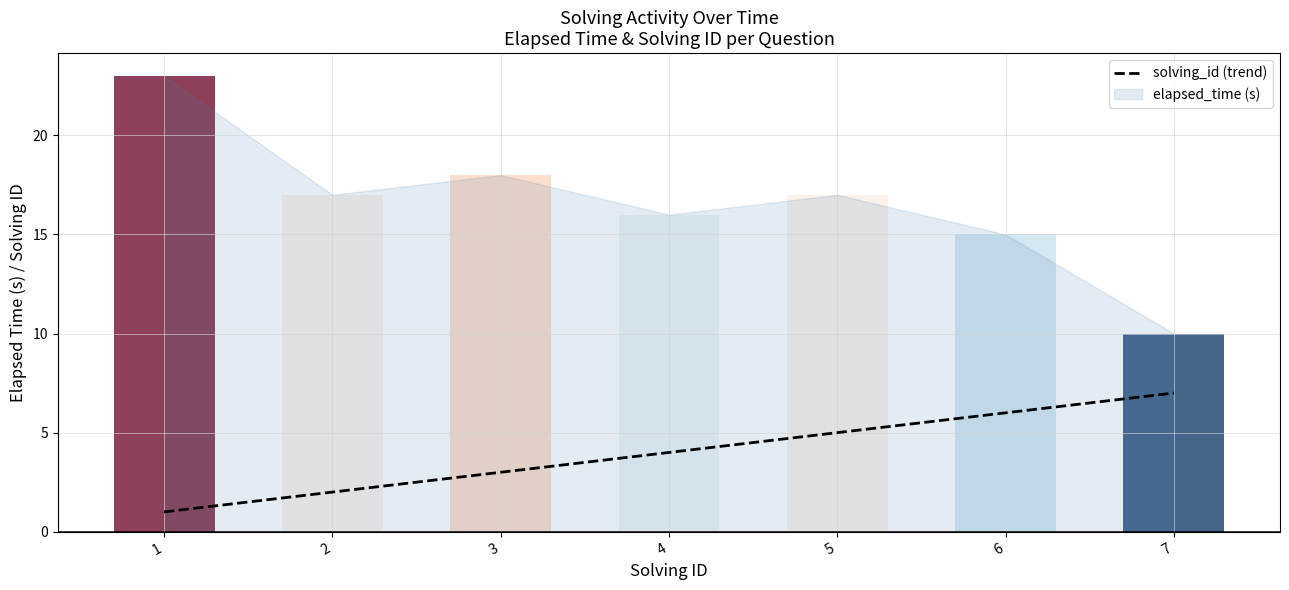

Is it true that solving_id (trend) equals 7 at 5?

False